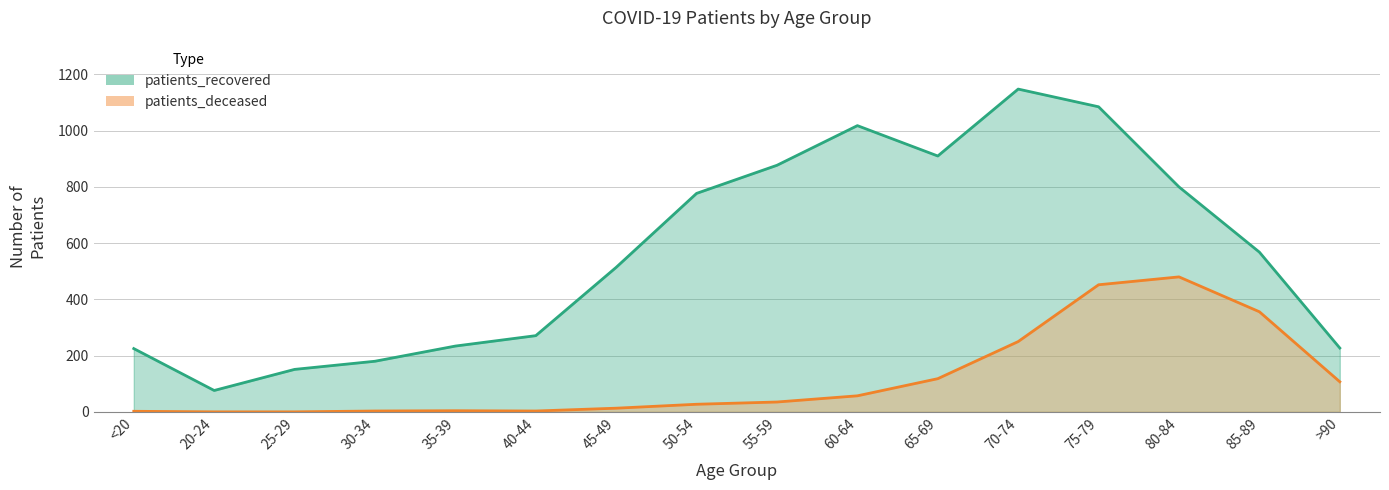

At which category does patients_recovered reach its first local valley?

20-24